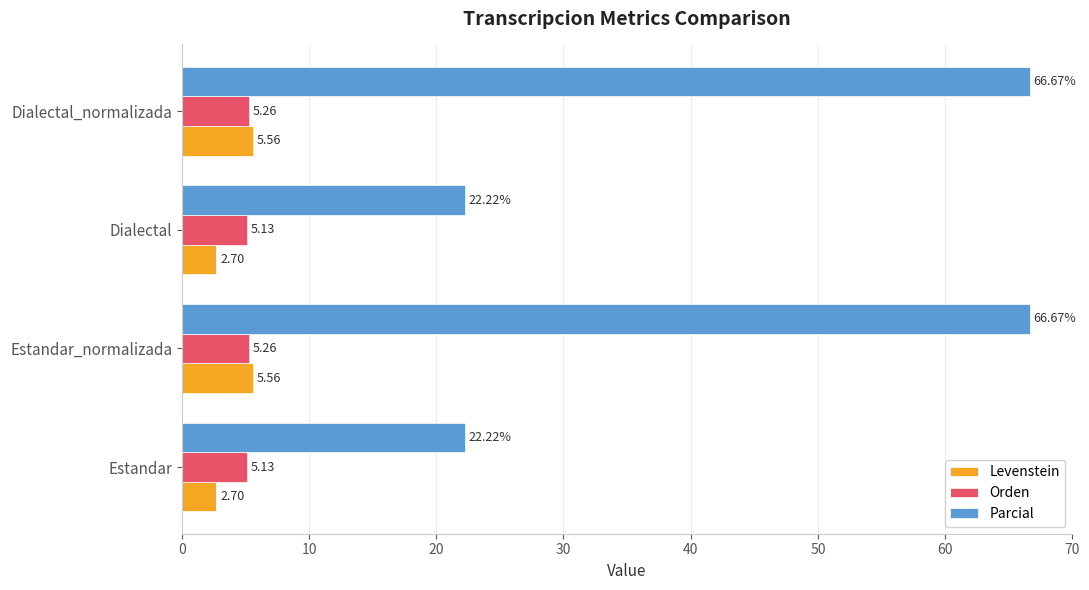

What is the spread (max minus min) of values at Dialectal_normalizada?

61.4